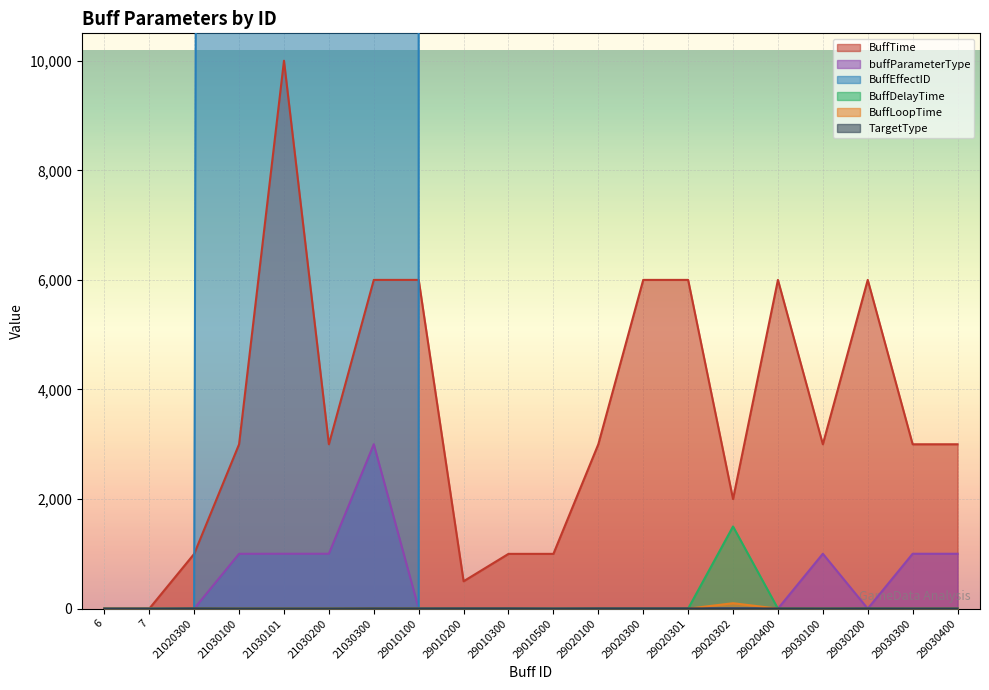

Which label corresponds to the smallest value in the chart?

6